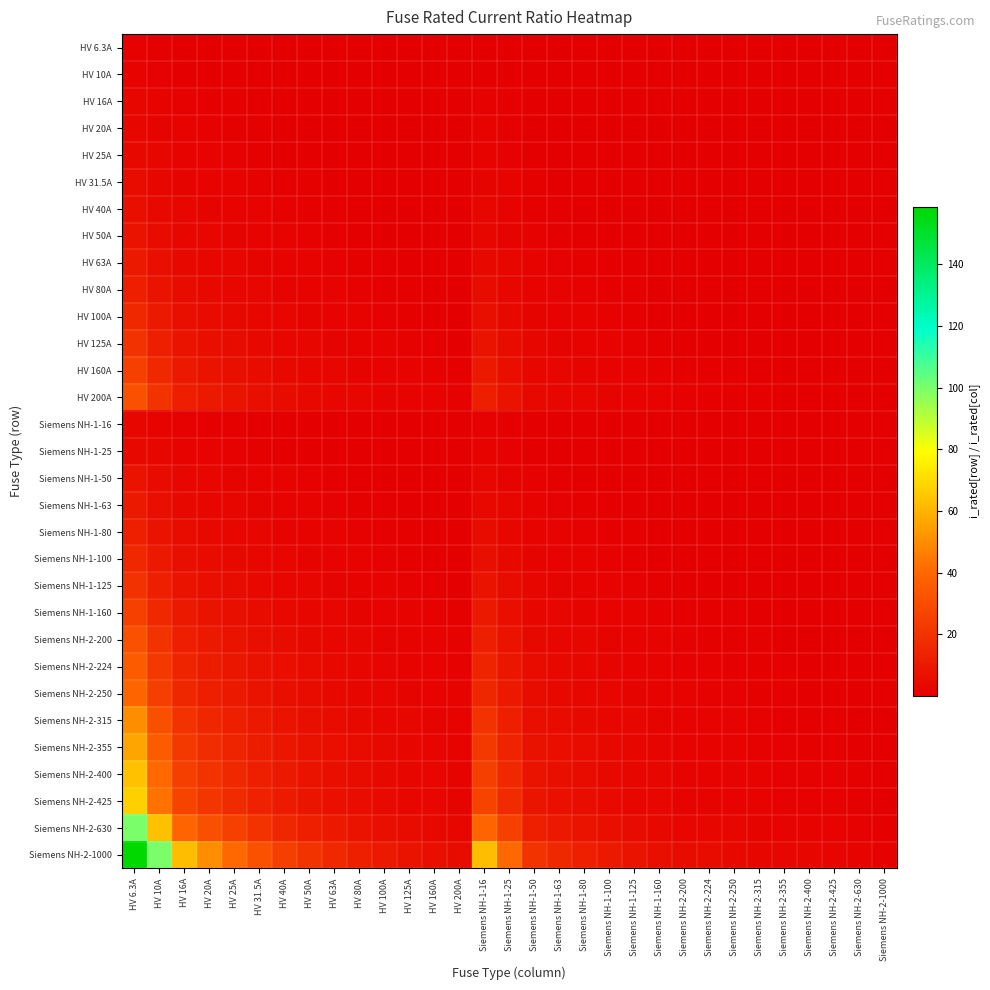

Which has a higher value, HV 40A or Siemens NH-1-125?

HV 40A